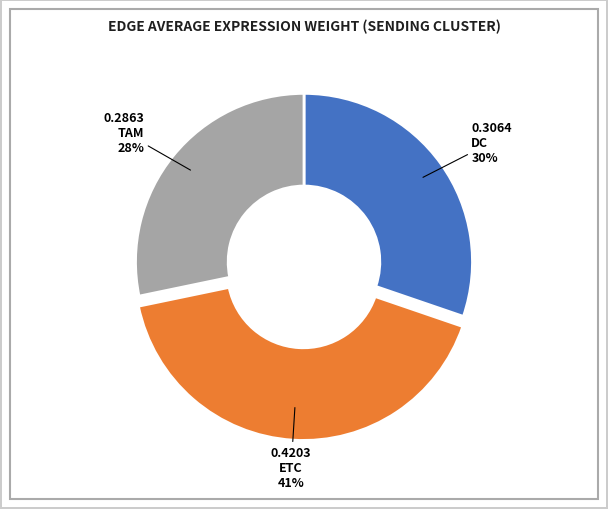

To the nearest percent, what is the difference between the largest and smallest slice percentages?

13%